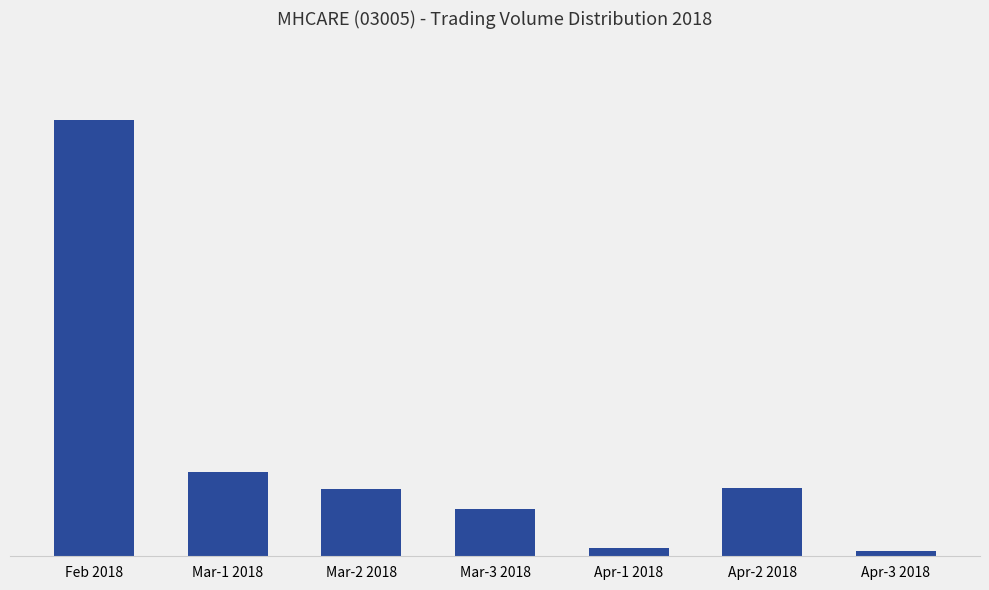

Is it true that the value at Mar-3 2018 is 28000?

True